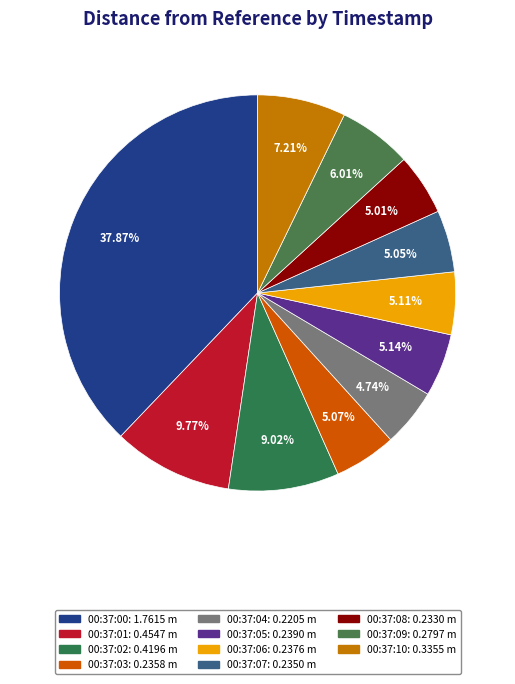

Is there any slice that represents more than half of the pie?

No